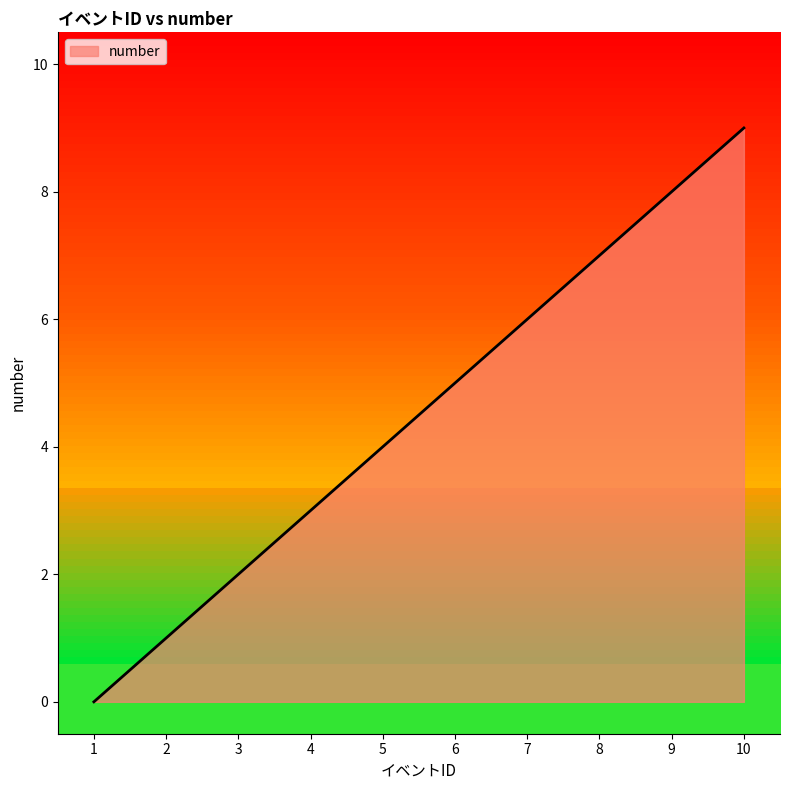

True or false: the data shows 3 at 4.

True